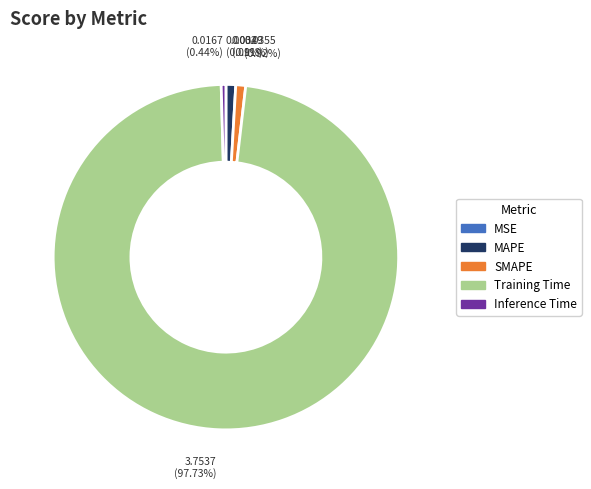

Combined, what portion of the pie is SMAPE and Training Time?

98.6%